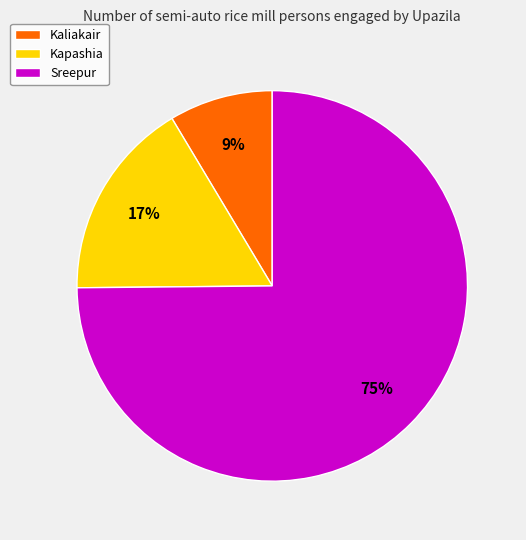

Is there any slice that represents more than half of the pie?

Yes